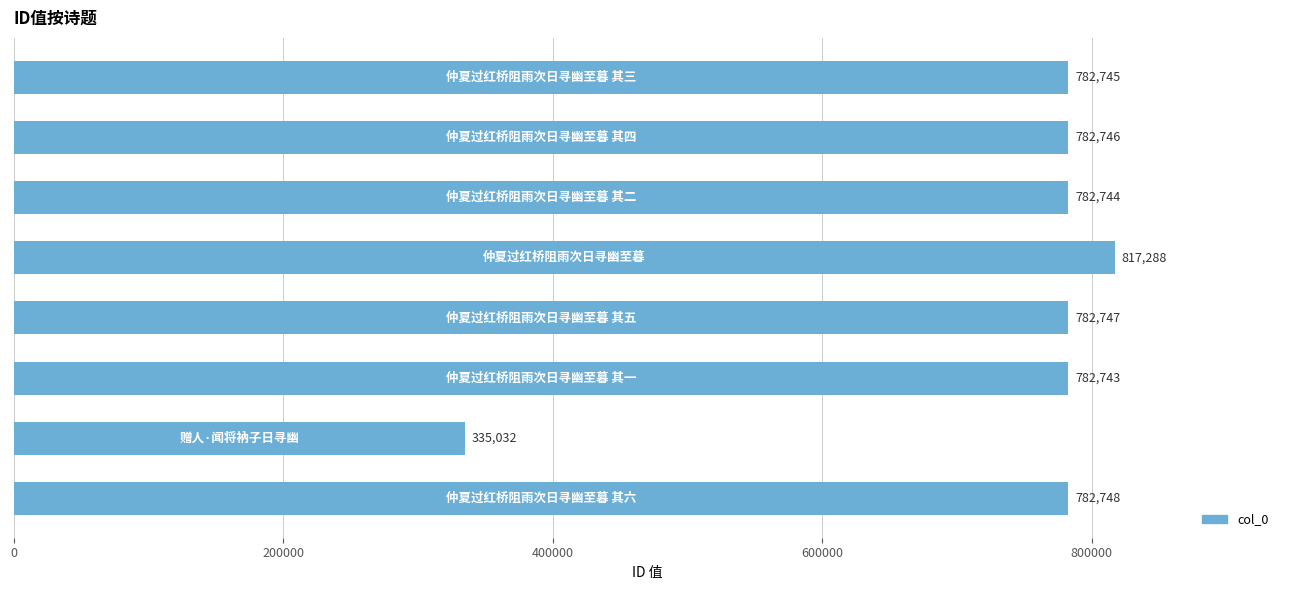

Reading bottom to top, extract all data points from this chart.

782748	335032	782743	782747	817288	782744	782746	782745